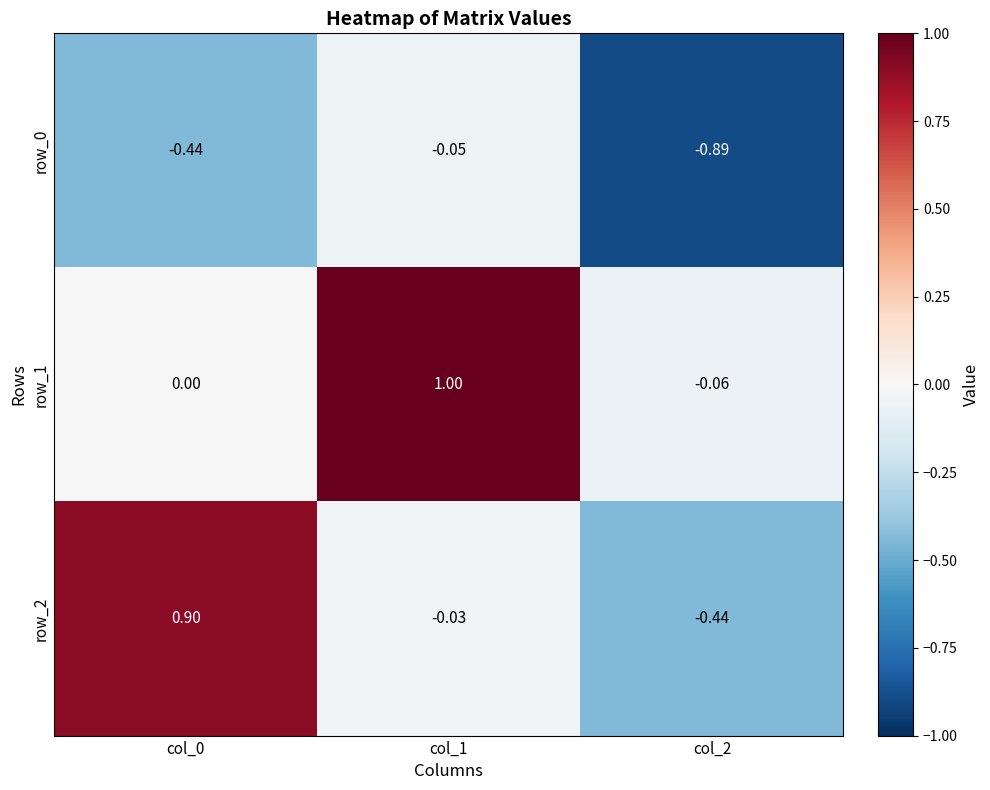

How many data points does each series have?

3